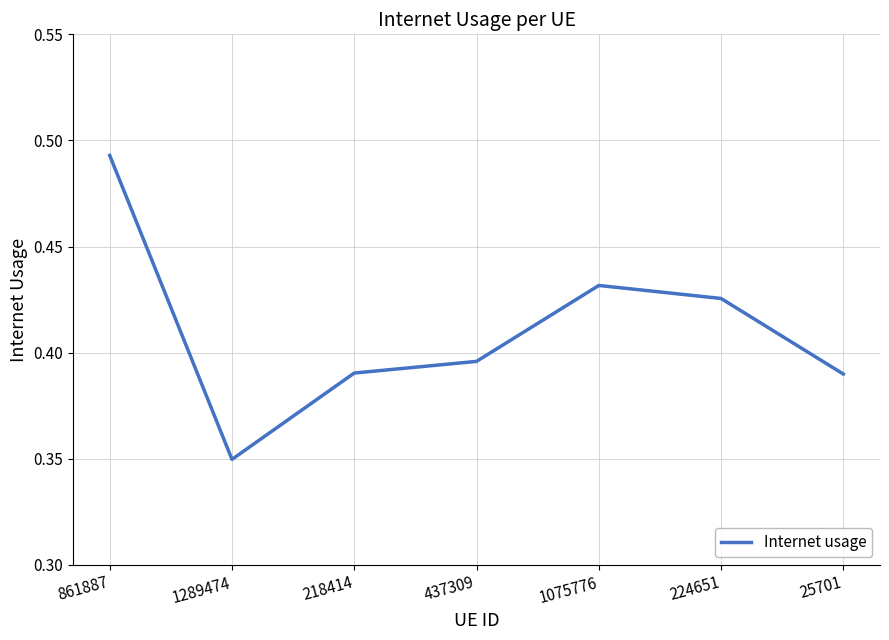

At which label is the value closest to 0?

1289474